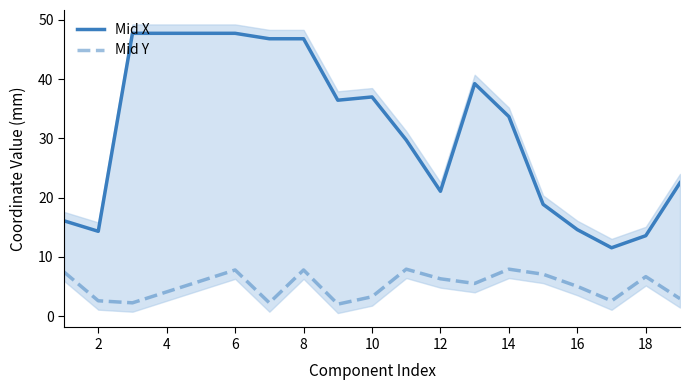

Reading left to right, what are all the values shown in this chart?

Mid X: 16.1	14.3	47.8	47.8	47.8	47.8	46.8	46.8	36.5	37.0	29.7	21.1	39.2	33.7	18.9	14.6	11.5	13.6	22.5
Mid Y: 7.4	2.6	2.2	4.1	5.9	7.8	2.2	7.8	2.0	3.2	7.9	6.3	5.5	7.9	7.1	5.0	2.5	6.7	2.9